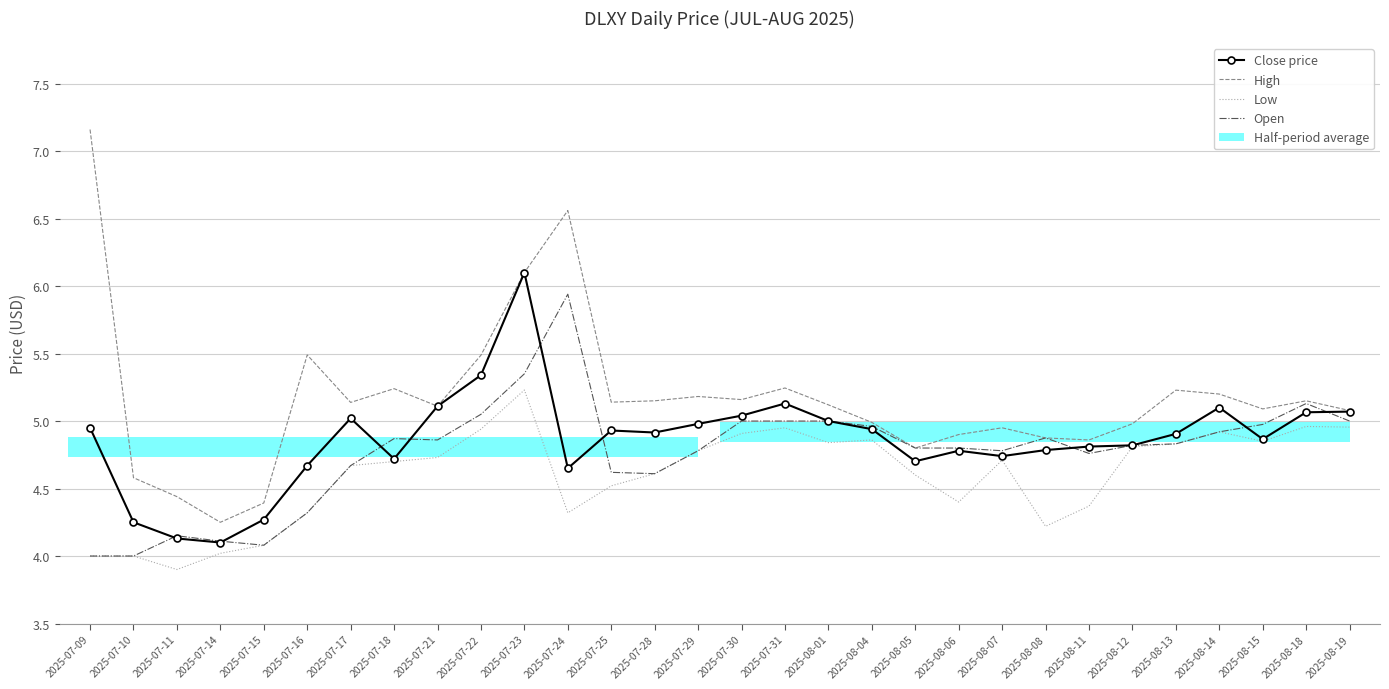

Read the Close price value at 2025-07-11.

4.1